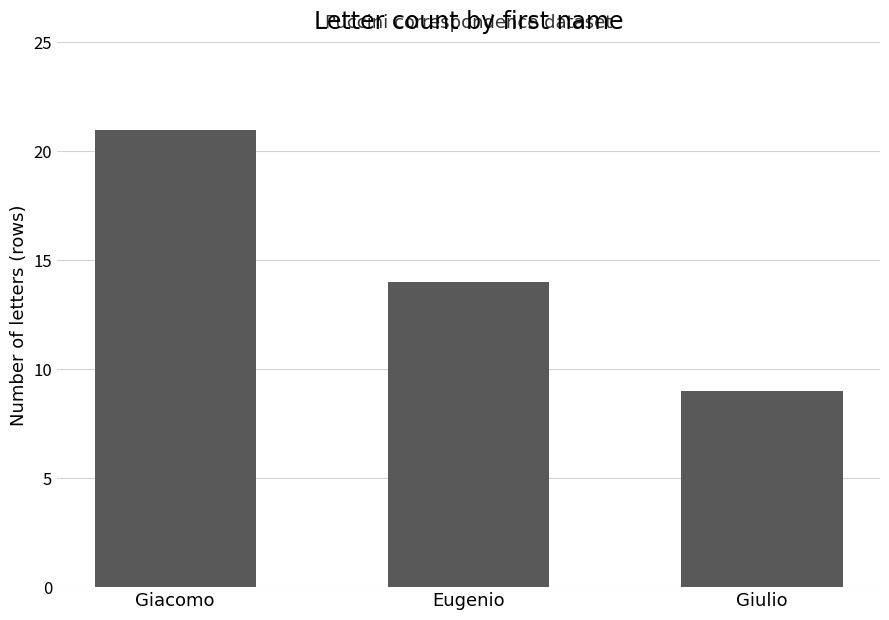

Count the values in the range 9 to 21.

3